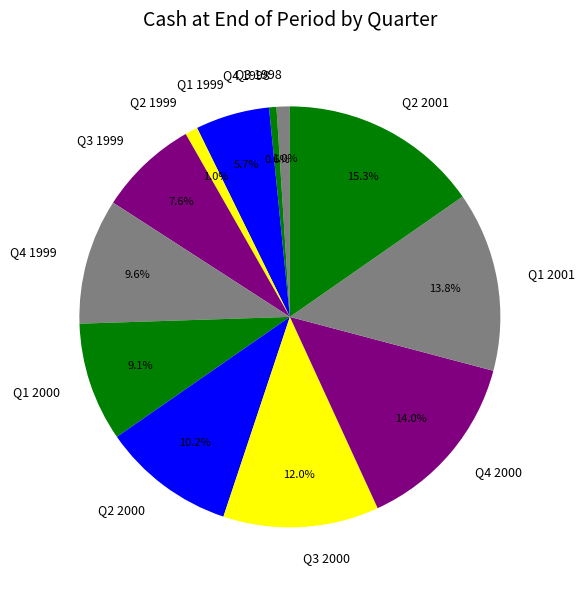

Count the number of slices in the pie.

12